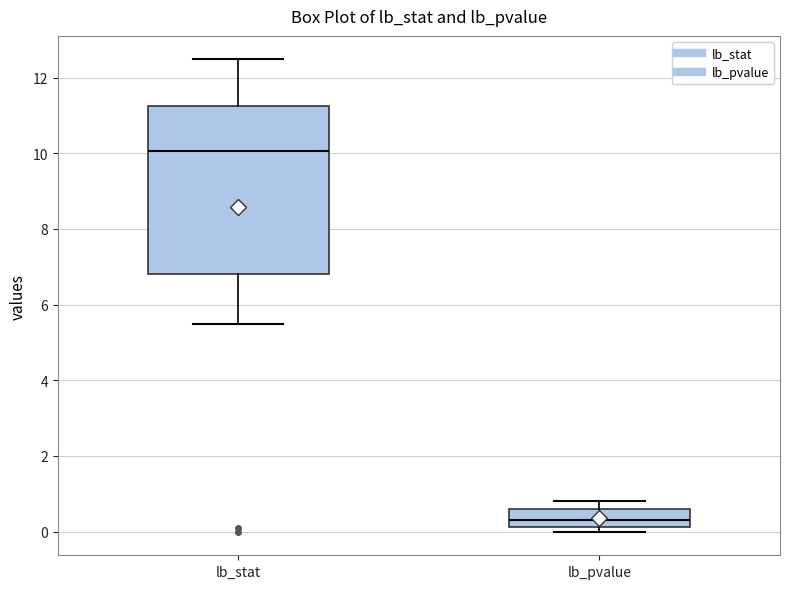

Reading left to right, read every box against the y-axis: the position of its median line, the range the box covers, and the ends of its whiskers. The values are not printed on the chart, so give them approximately, as read against the axis.

lb_stat: median 10.0, box 6.8 to 11.2, whiskers 5.4 to 12.4
lb_pvalue: median 0.4, box 0.2 to 0.6, whiskers 0.0 to 0.8